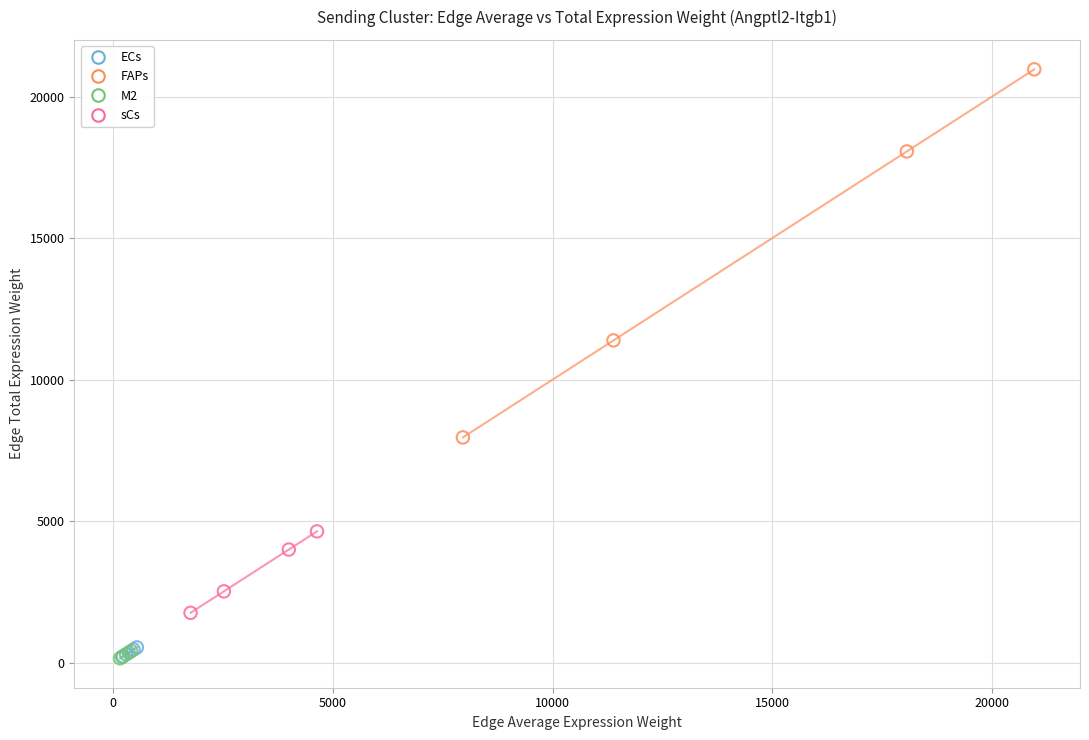

Which series reaches the maximum Y coordinate?

FAPs